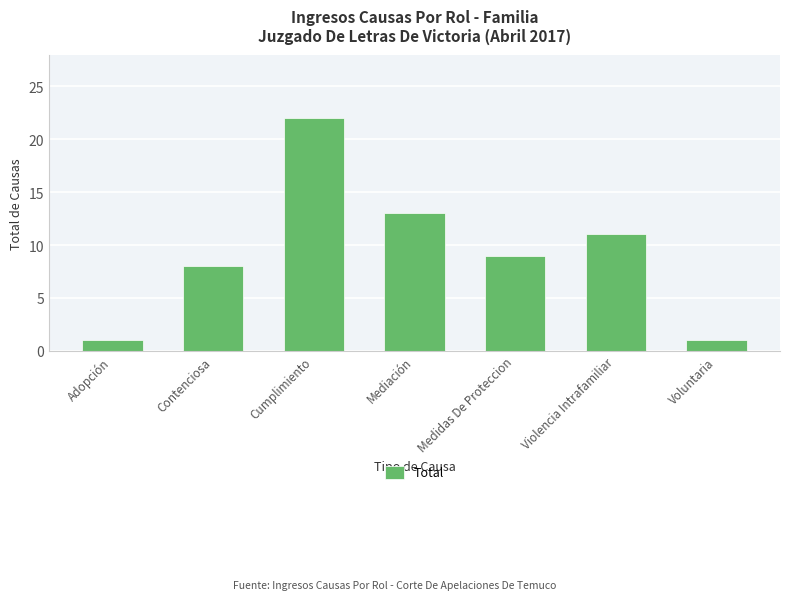

What is the sum of the values at Contenciosa and Voluntaria?

9